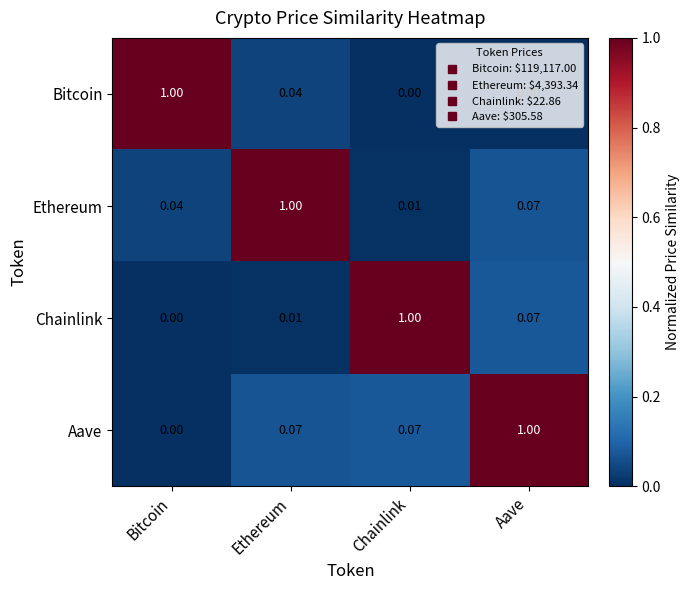

Rank the series by their average value, from lowest to highest.

Bitcoin, Chainlink, Ethereum, Aave